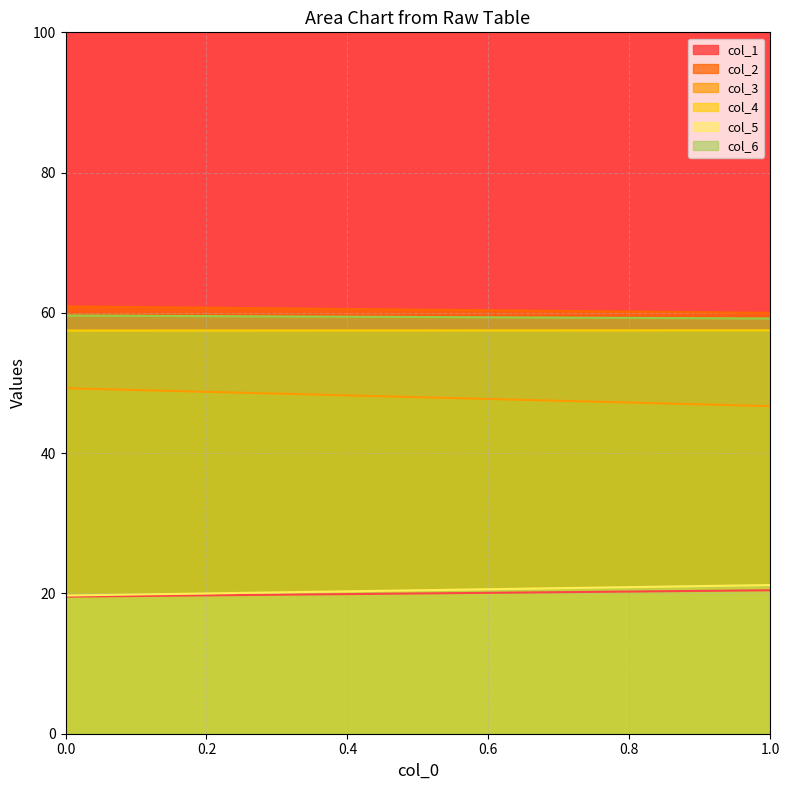

Which series has the largest range (max minus min)?

col_3